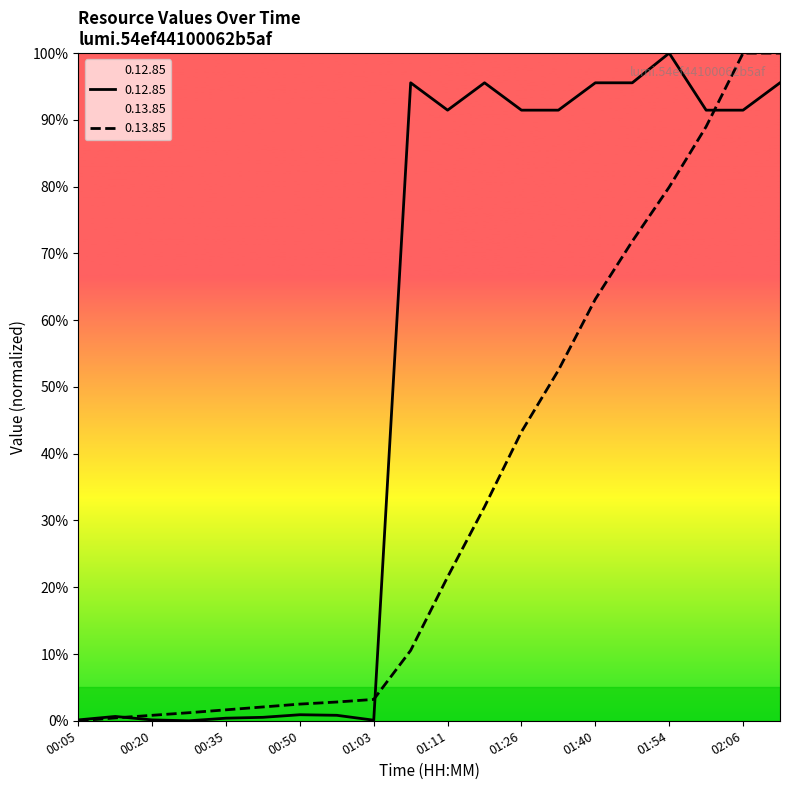

Where is the first local maximum for 0.12.85?

00:13